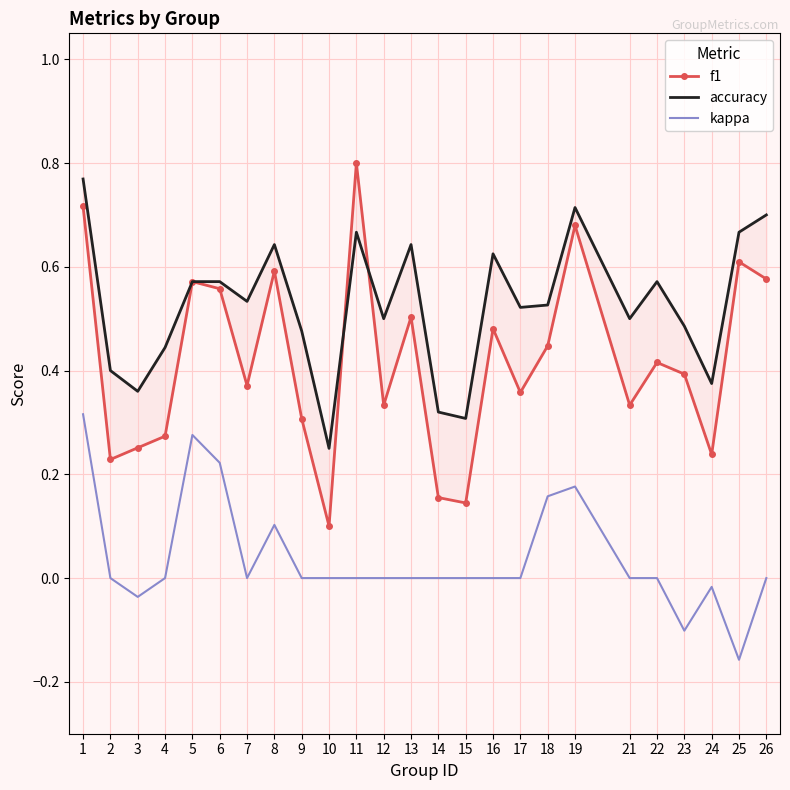

What value does the accuracy series have at 16?

0.6